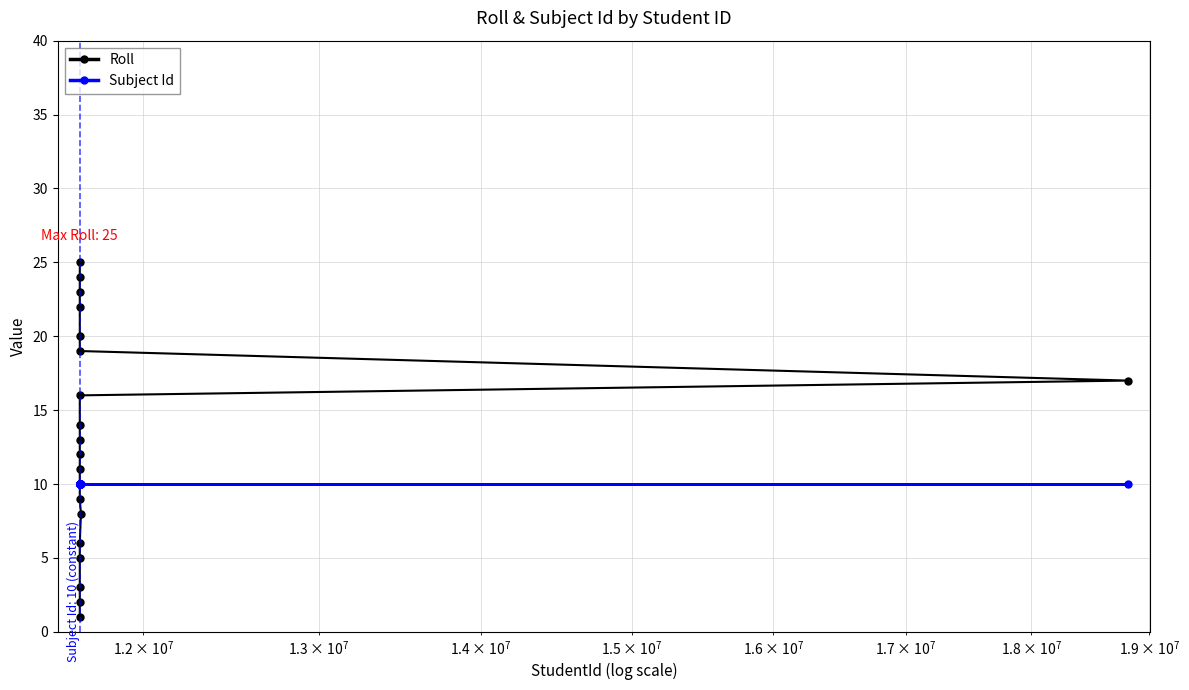

What is the maximum value shown in the chart?

25